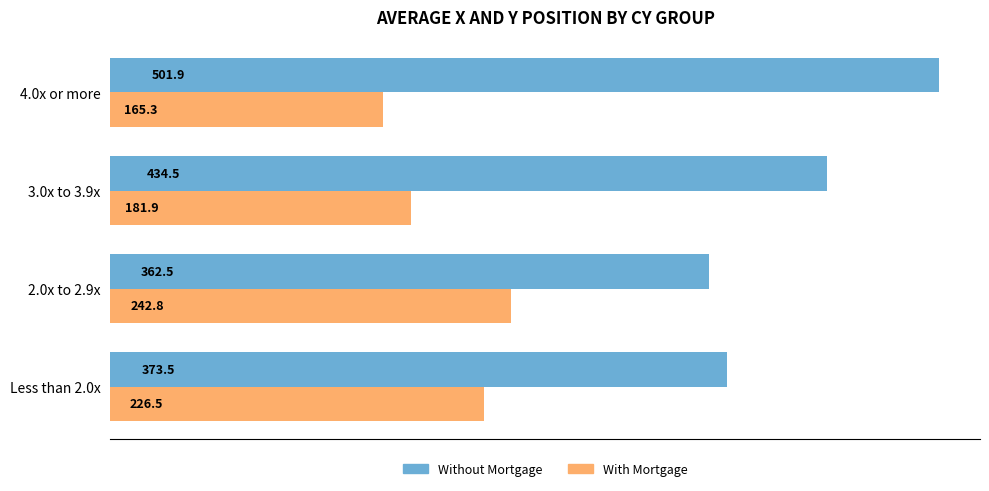

What is the minimum value shown in the chart?

165.3